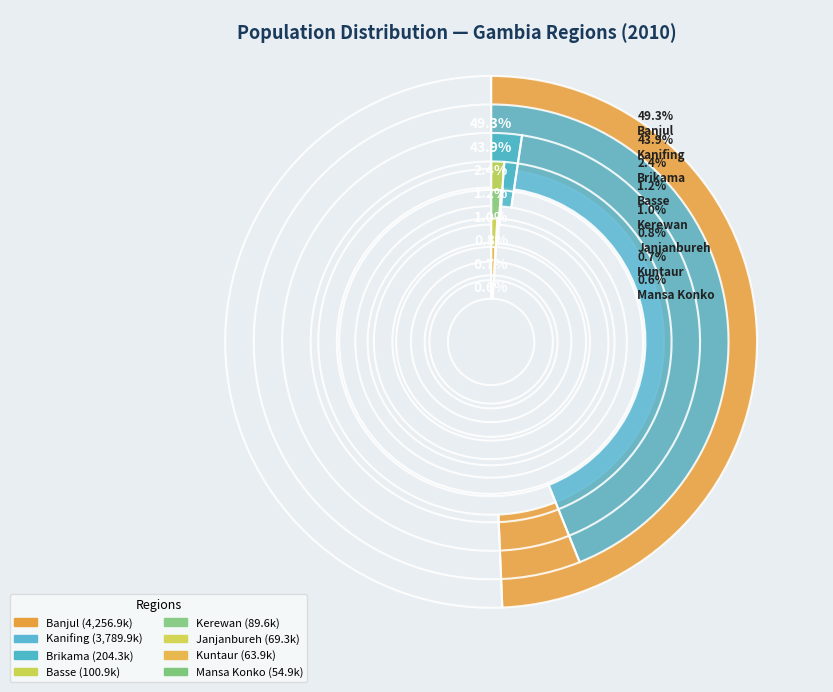

Count the number of slices in the pie.

8